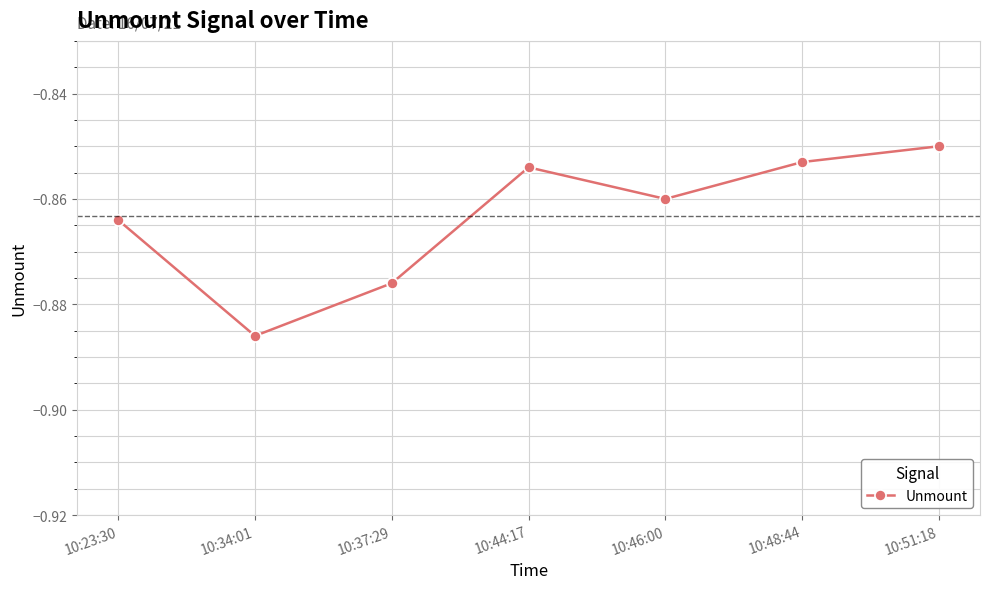

Between 10:37:29 and 10:44:17, which is larger?

10:44:17